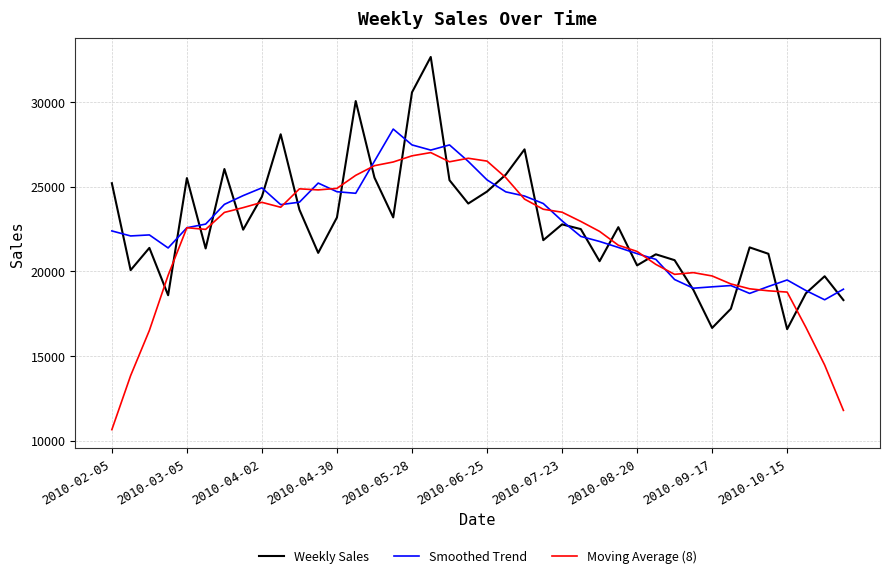

Rank the series by their maximum value, from highest to lowest.

Weekly Sales, Smoothed Trend, Moving Average (8)